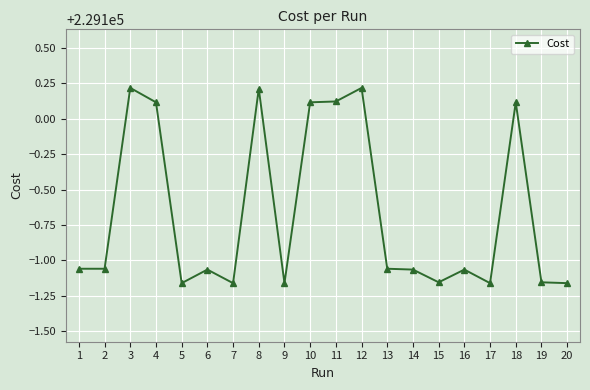

What is the value of the 4th point from the left?

229100.1